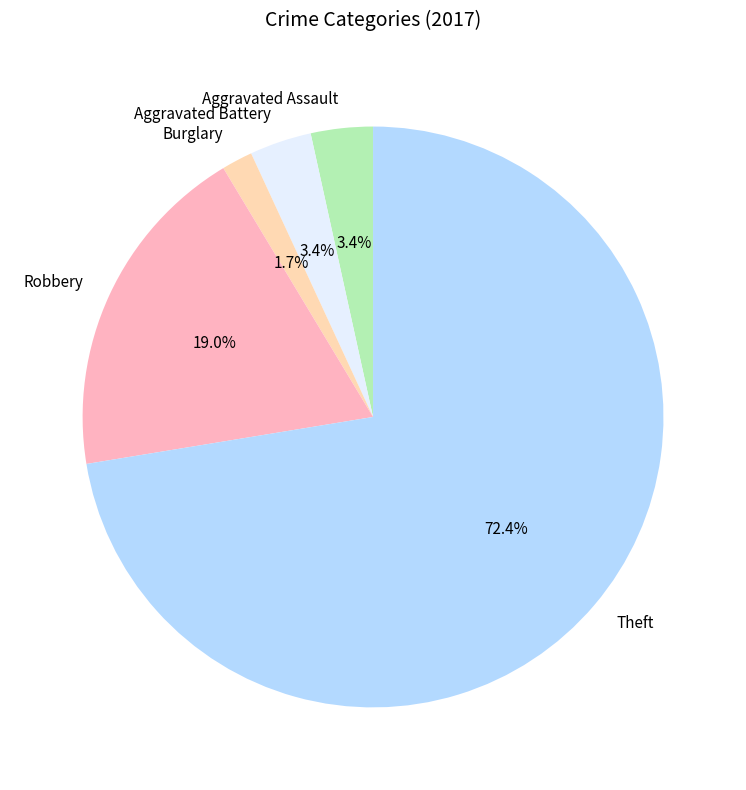

Which has a higher value, Theft or Robbery?

Theft